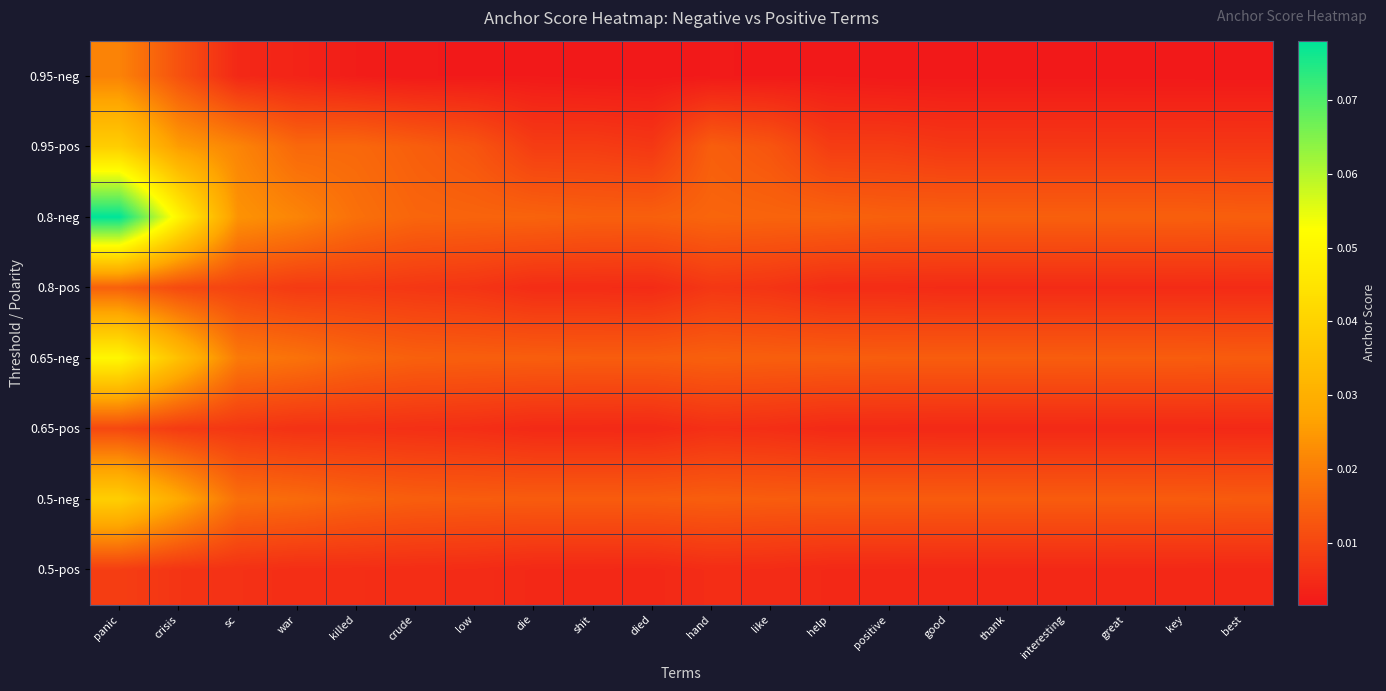

Which series has the widest spread of values?

0.8-neg